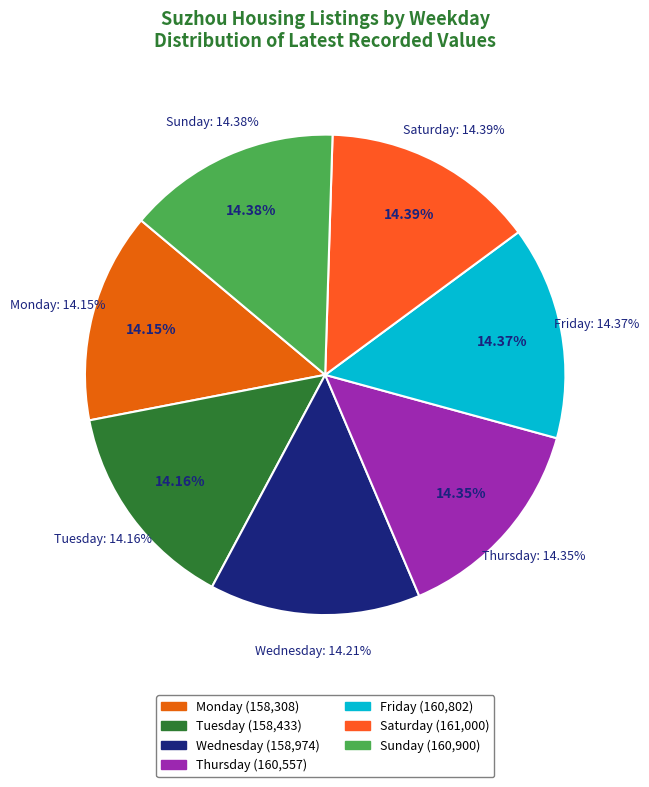

To the nearest percent, what is the average slice percentage?

14%